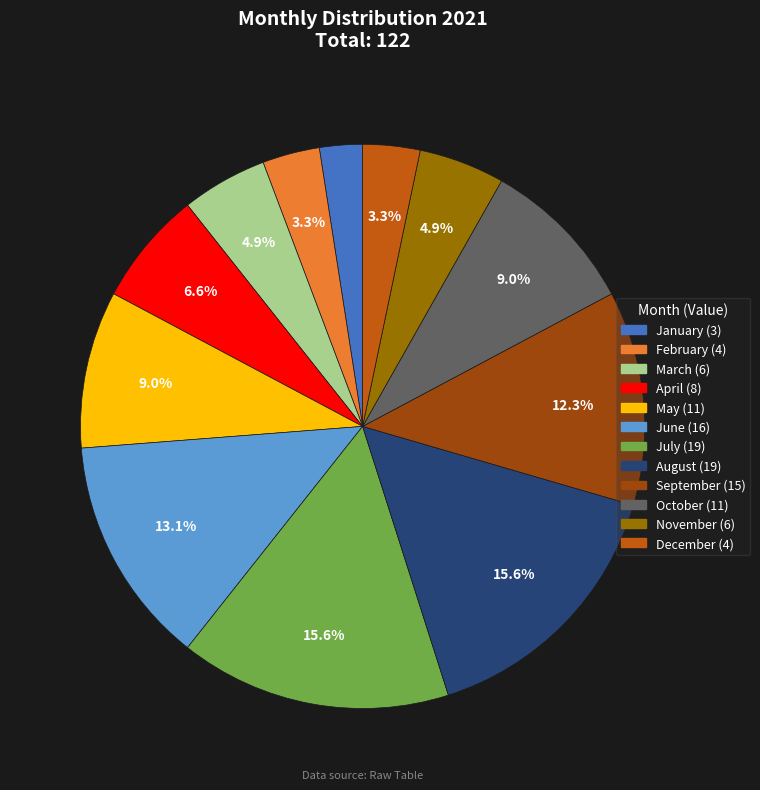

Does March represent more than half of the total?

No